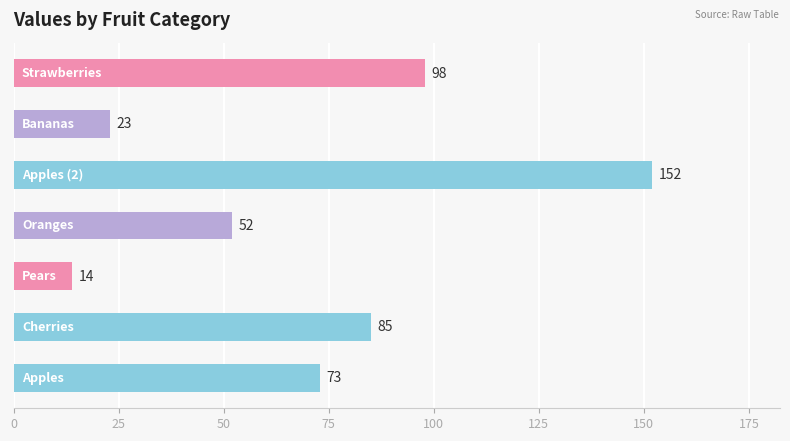

What is the minimum value shown in the chart?

14